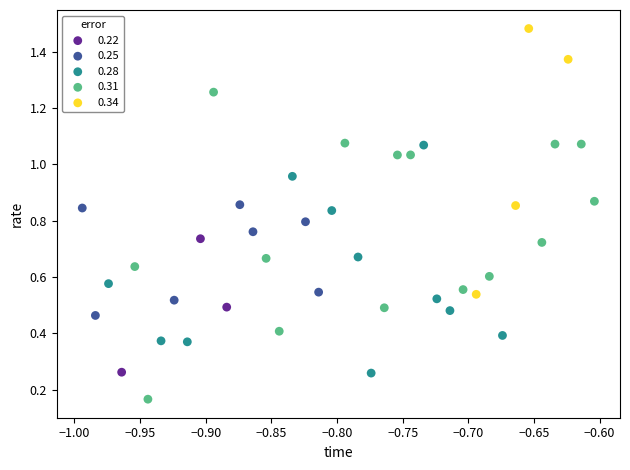

Which series contains the highest Y value?

0.34